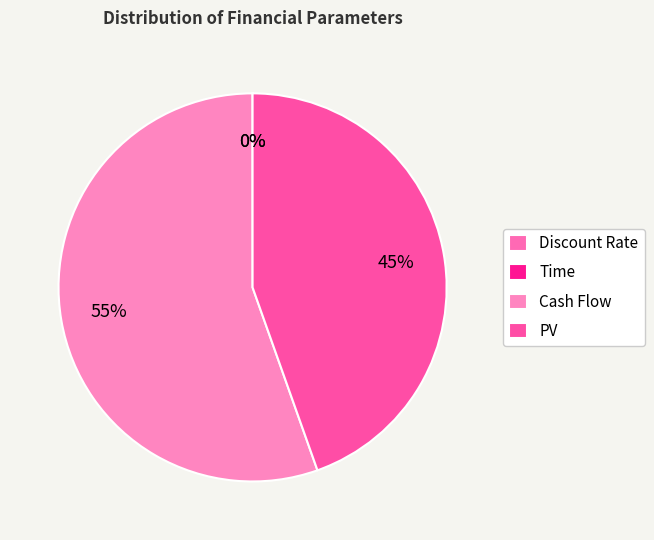

True or false: PV accounts for 45% of the total.

True